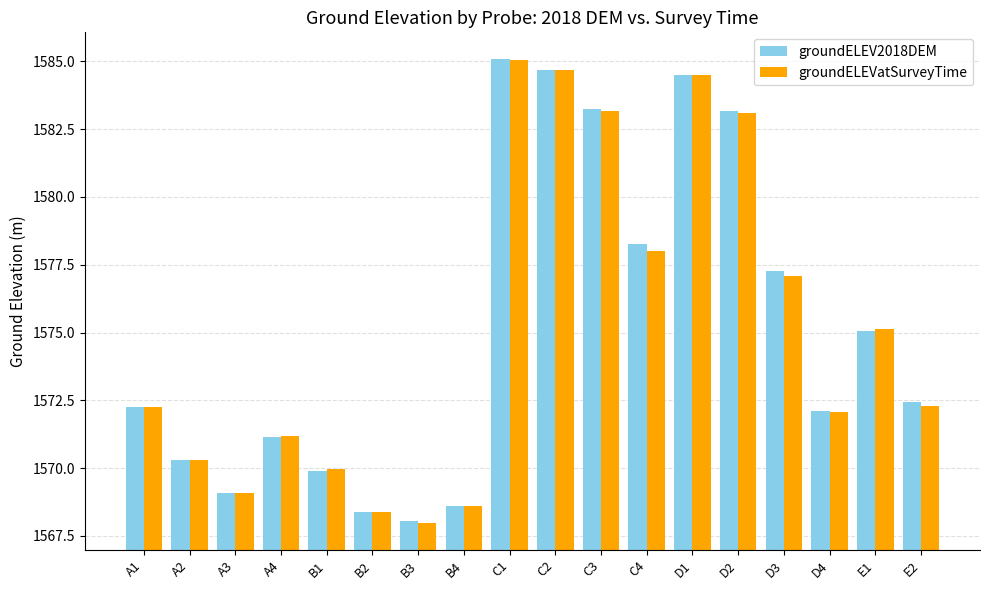

What is the value of the groundELEV2018DEM bar at the 14th from the left?

1583.2